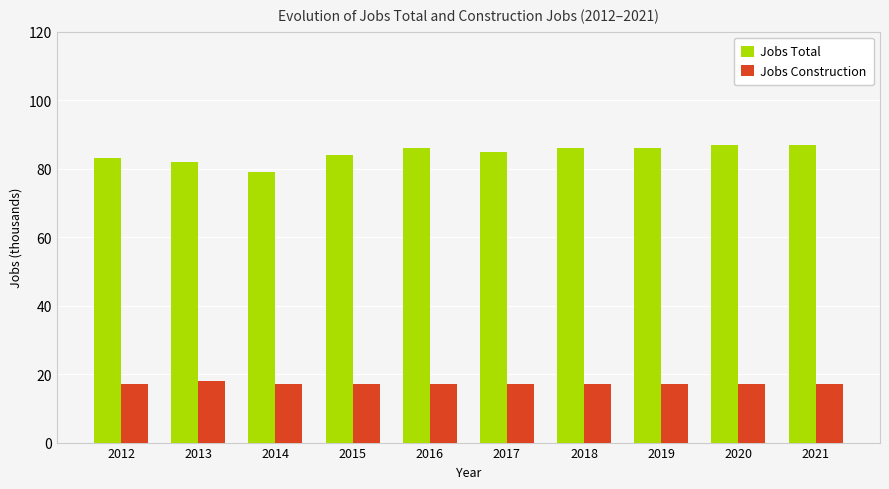

At how many categories does at least one series exceed 27?

10